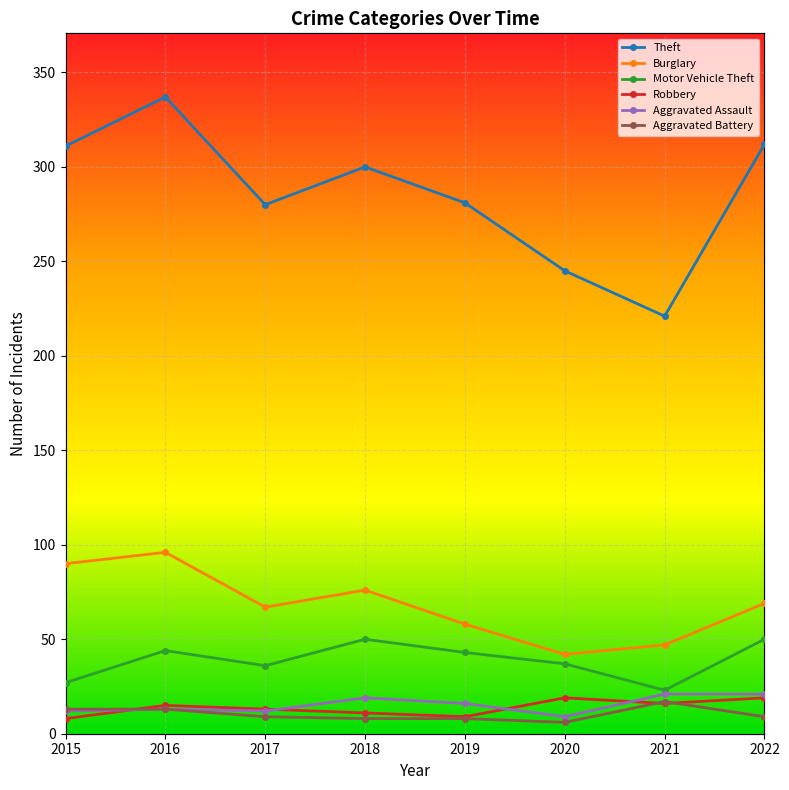

How many lines are shown in the chart?

6